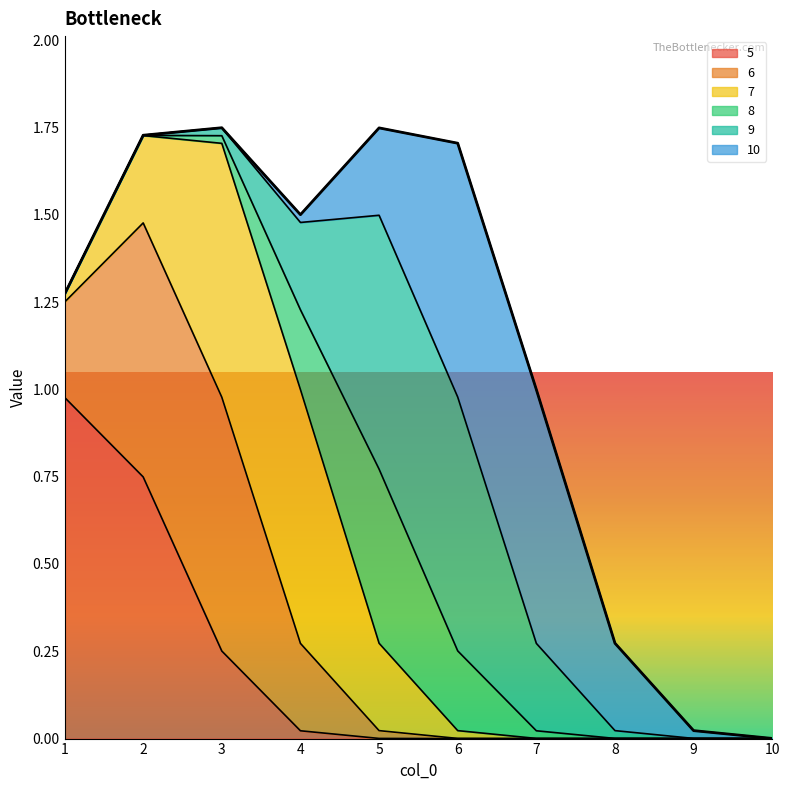

At which label is 6 closest to 0?

1